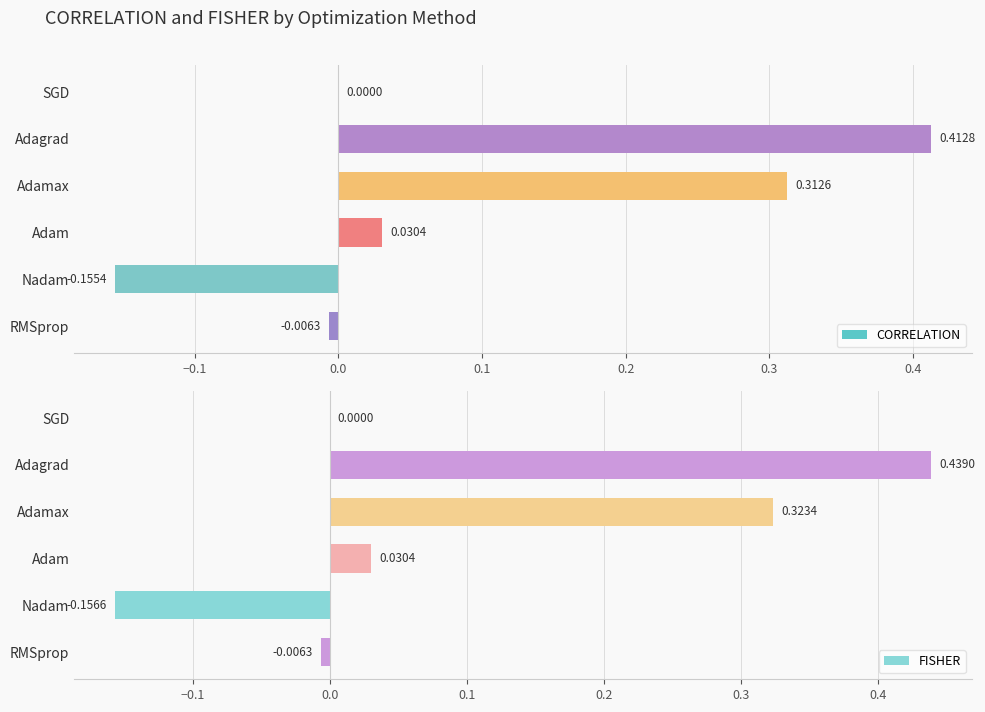

What are all the series names shown in the legend?

CORRELATION, FISHER